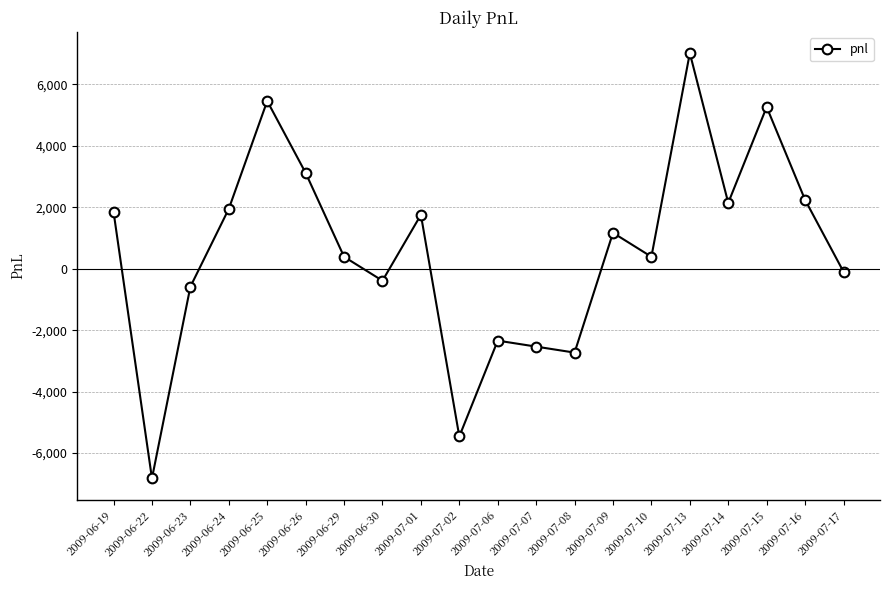

What is the value of the 6th point from the left?

3120.0